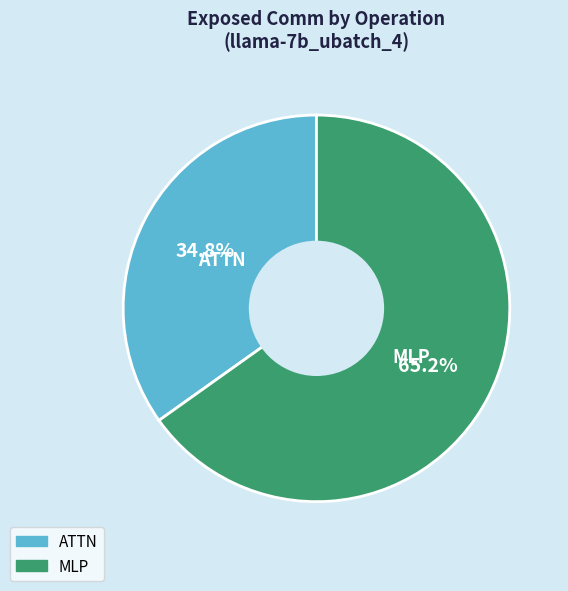

Is there a majority slice in this chart?

Yes